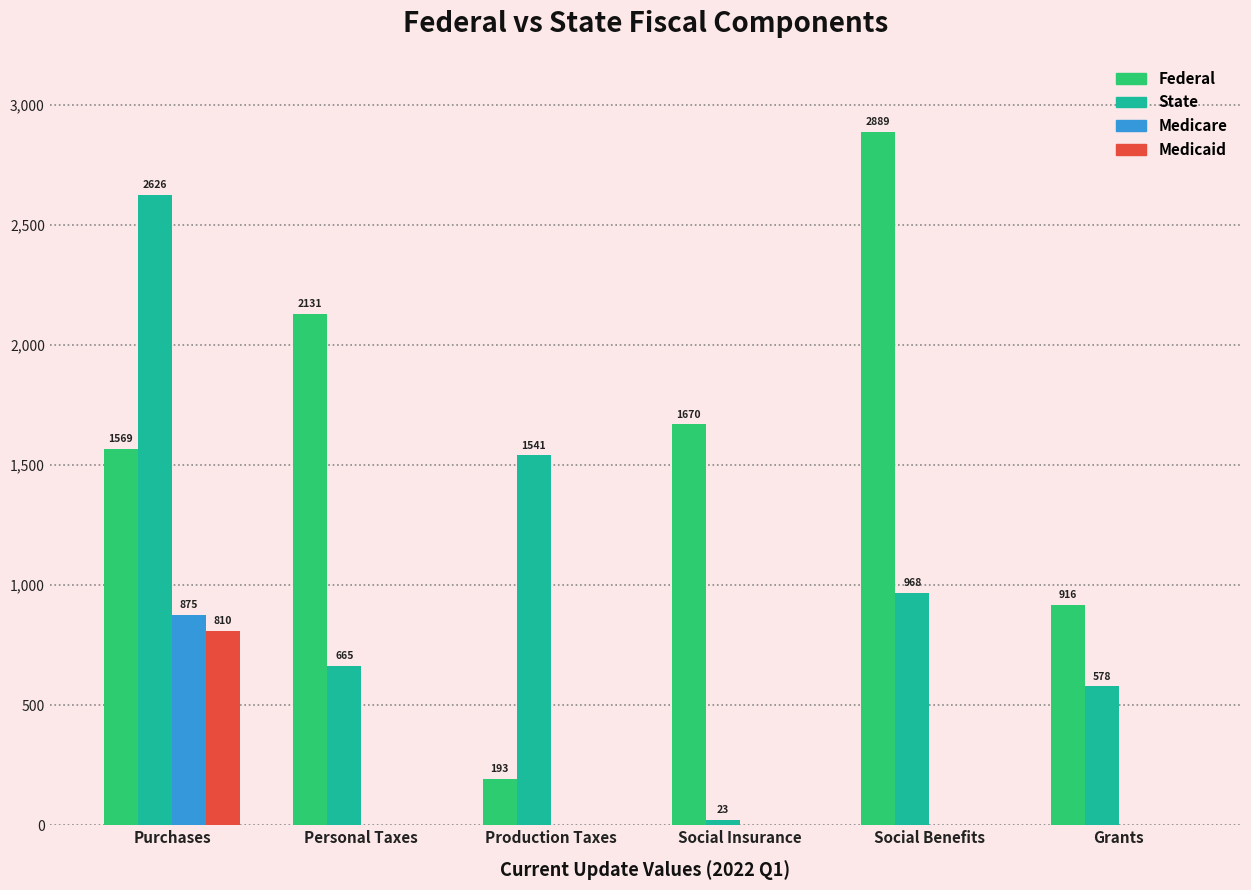

At which category is the sum across all series the highest?

Purchases